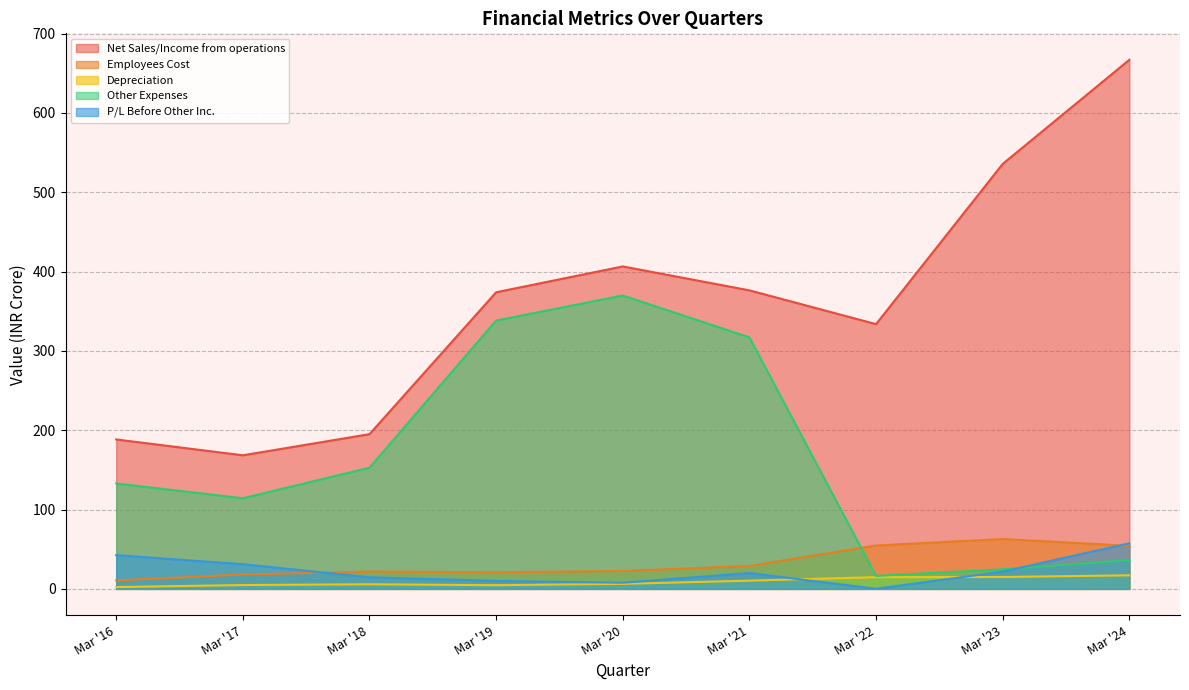

Rank the series at Mar '19 from highest to lowest value.

Net Sales/Income from operations, Other Expenses, Employees Cost, P/L Before Other Inc., Depreciation